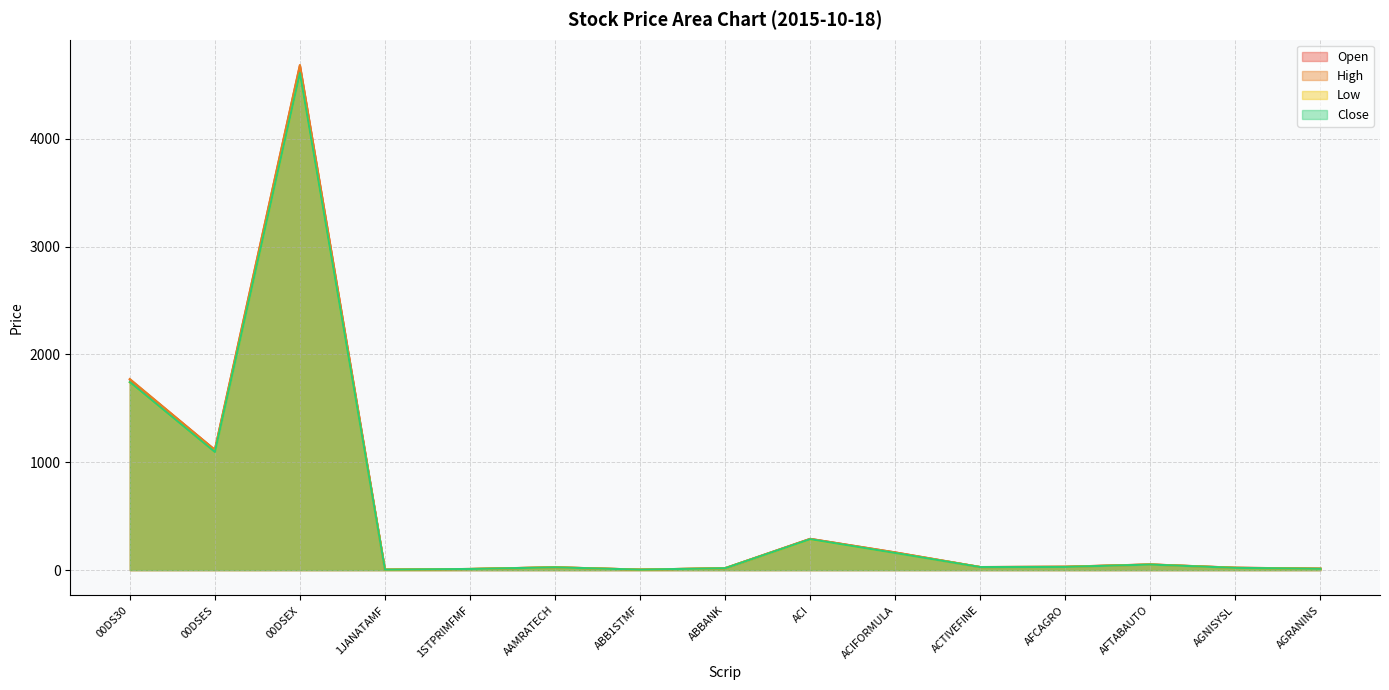

True or false: Open has a value of 1766.5 at 00DS30.

True